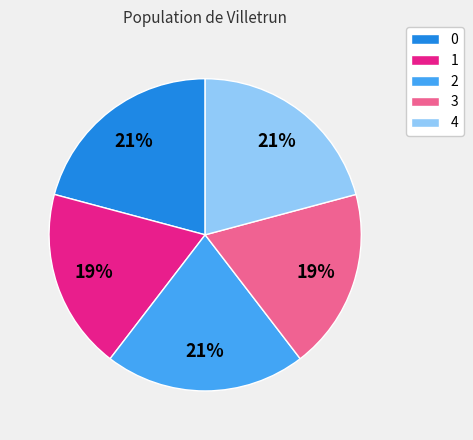

What percentage is the 2 slice, to the nearest percent?

21%